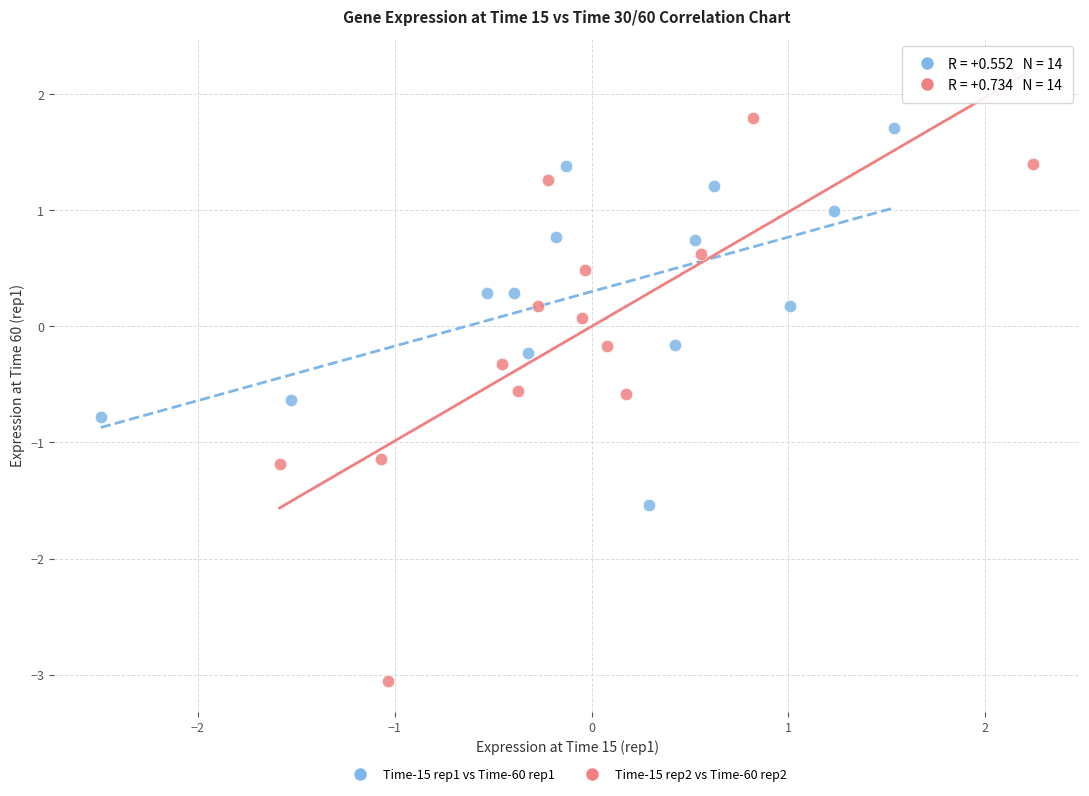

Which series has the widest spread of Y values?

Time-15 rep2 vs Time-60 rep2